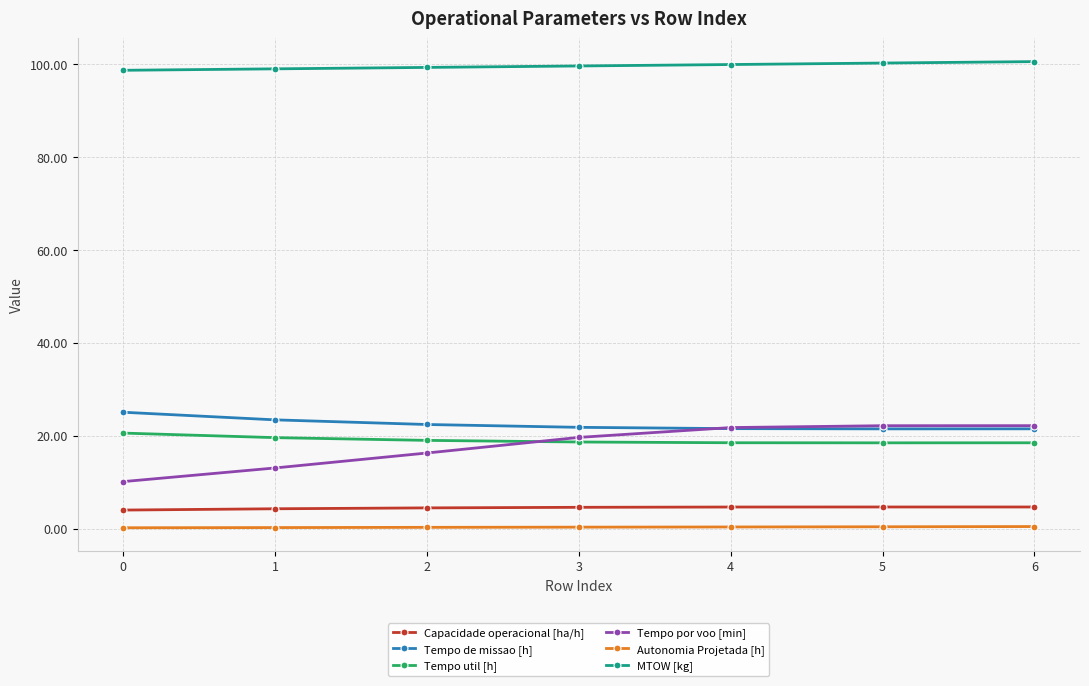

Which series has the largest range (max minus min)?

Tempo por voo [min]